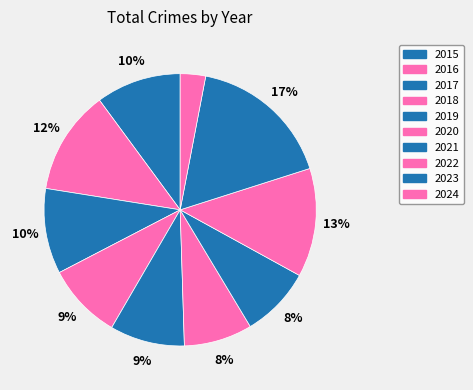

Count the number of slices in the pie.

10